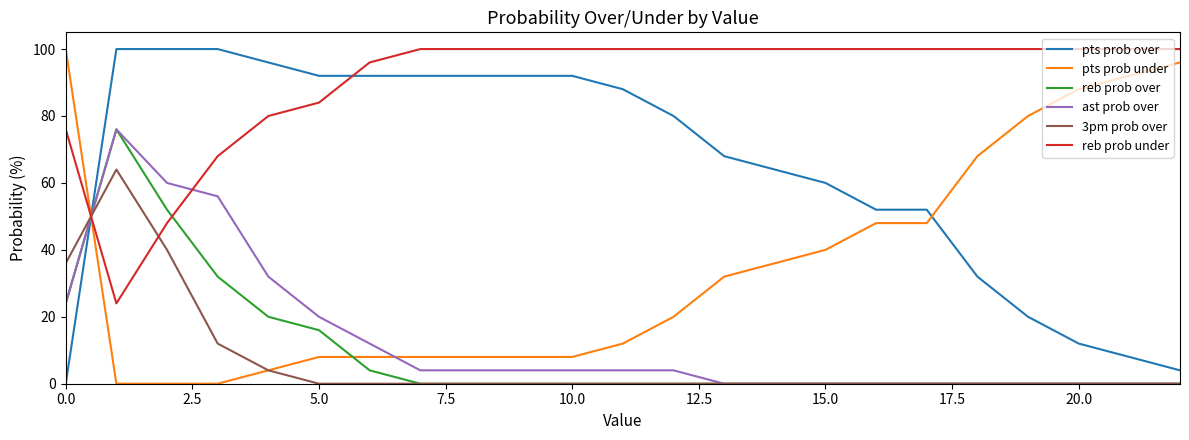

True or false: reb prob over and reb prob under cross at least once.

True